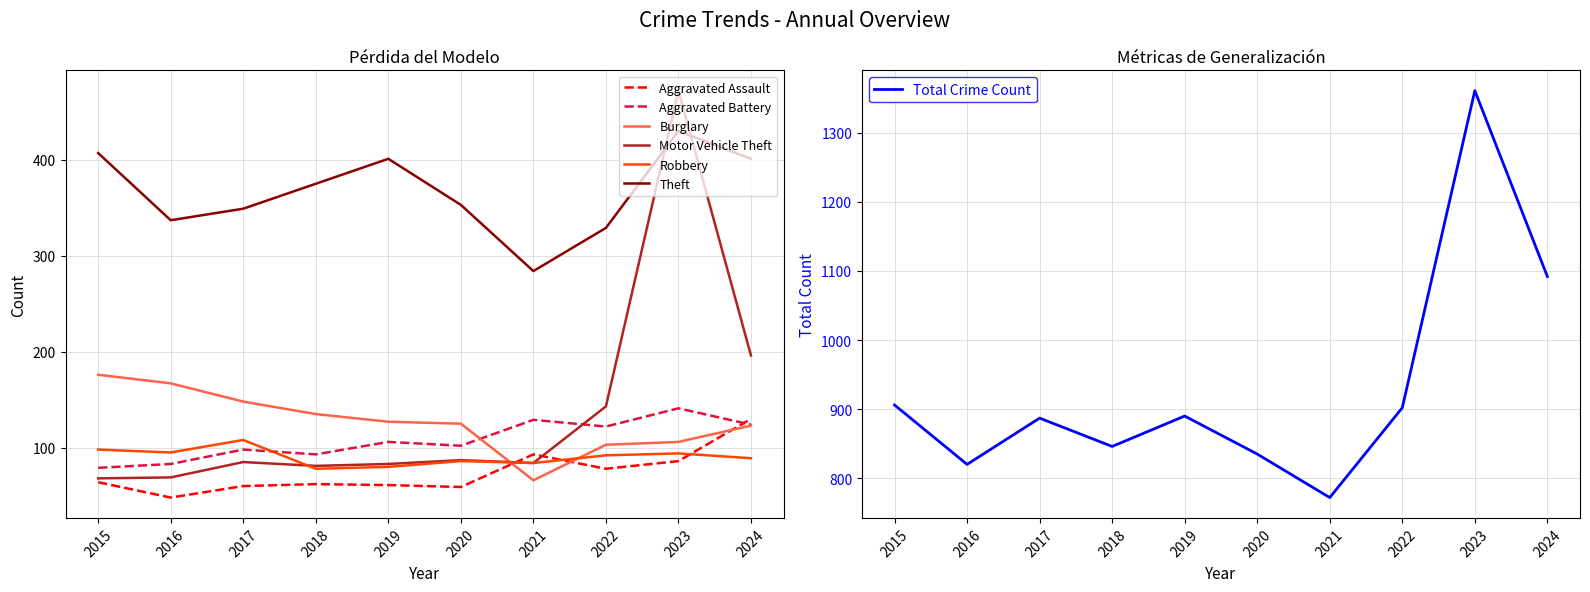

Reading left to right, list all the values displayed in this chart.

Aggravated Assault: 2015=64	2016=48	2017=60	2018=62	2019=61	2020=59	2021=93	2022=78	2023=86	2024=130
Aggravated Battery: 2015=79	2016=83	2017=98	2018=93	2019=106	2020=102	2021=129	2022=122	2023=141	2024=124
Burglary: 2015=176	2016=167	2017=148	2018=135	2019=127	2020=125	2021=66	2022=103	2023=106	2024=123
Motor Vehicle Theft: 2015=68	2016=69	2017=85	2018=81	2019=83	2020=87	2021=84	2022=143	2023=472	2024=196
Robbery: 2015=98	2016=95	2017=108	2018=78	2019=80	2020=86	2021=84	2022=92	2023=94	2024=89
Theft: 2015=407	2016=337	2017=349	2018=375	2019=401	2020=353	2021=284	2022=329	2023=430	2024=401